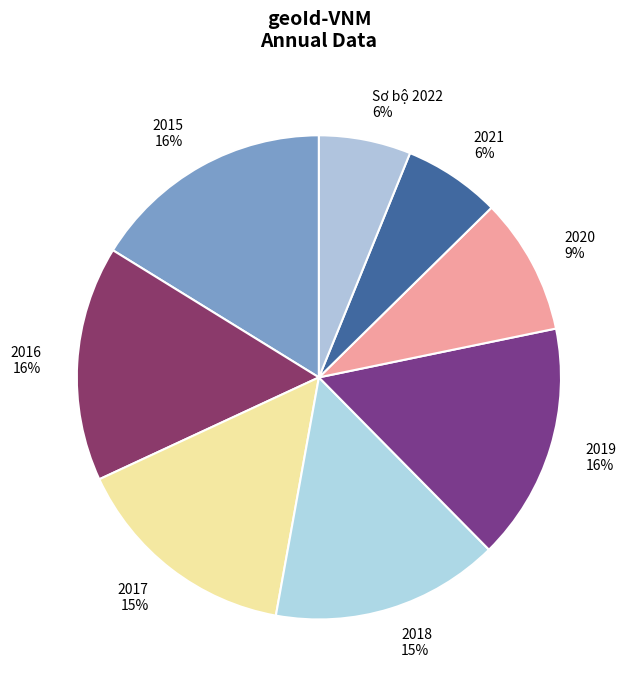

How many slices are in this pie chart?

8